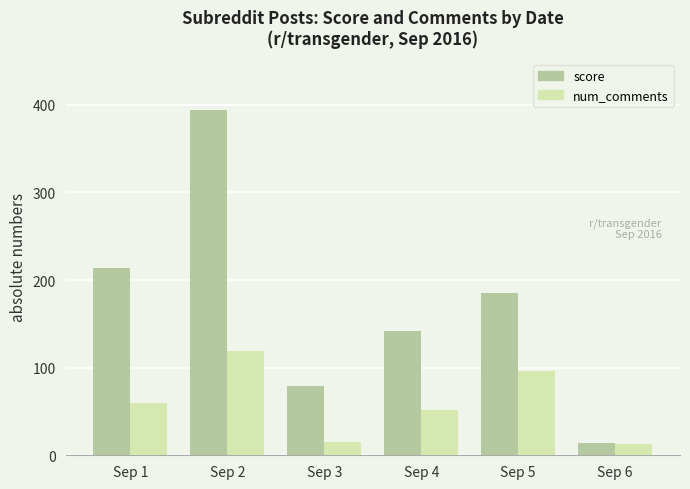

Reading left to right, extract all data points from this chart.

score: Sep 1=214	Sep 2=394	Sep 3=79	Sep 4=142	Sep 5=185	Sep 6=14
num_comments: Sep 1=60	Sep 2=119	Sep 3=15	Sep 4=52	Sep 5=96	Sep 6=13